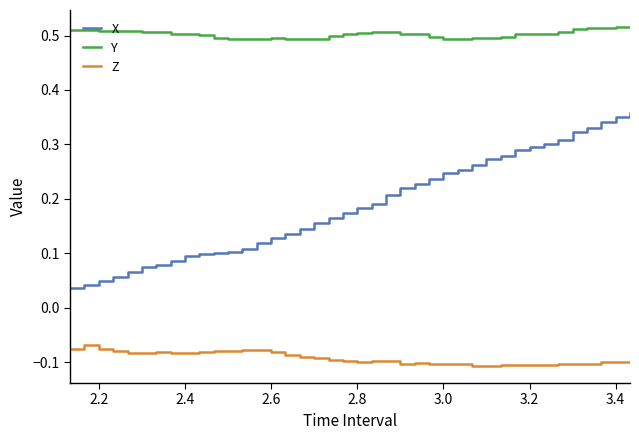

Rank the series by their average value, from lowest to highest.

Z, X, Y